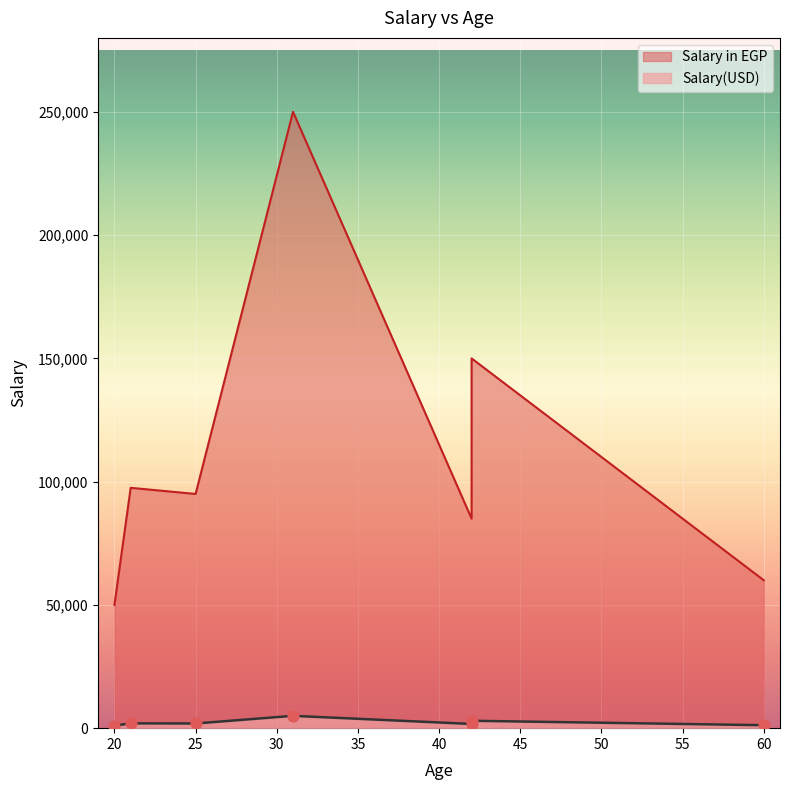

What is the total value across all series at 42?

153000